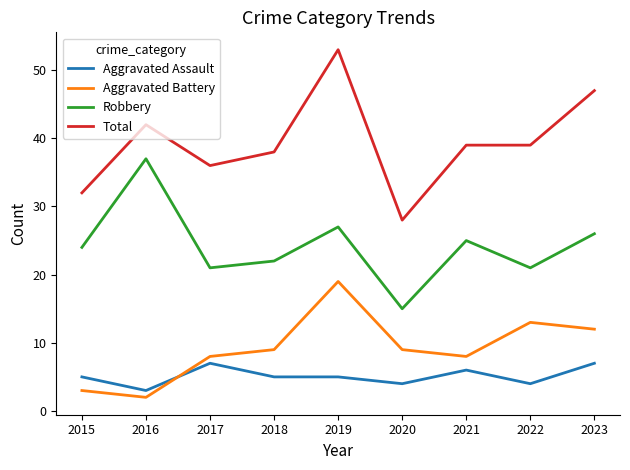

Which series has the largest total across all categories?

Total